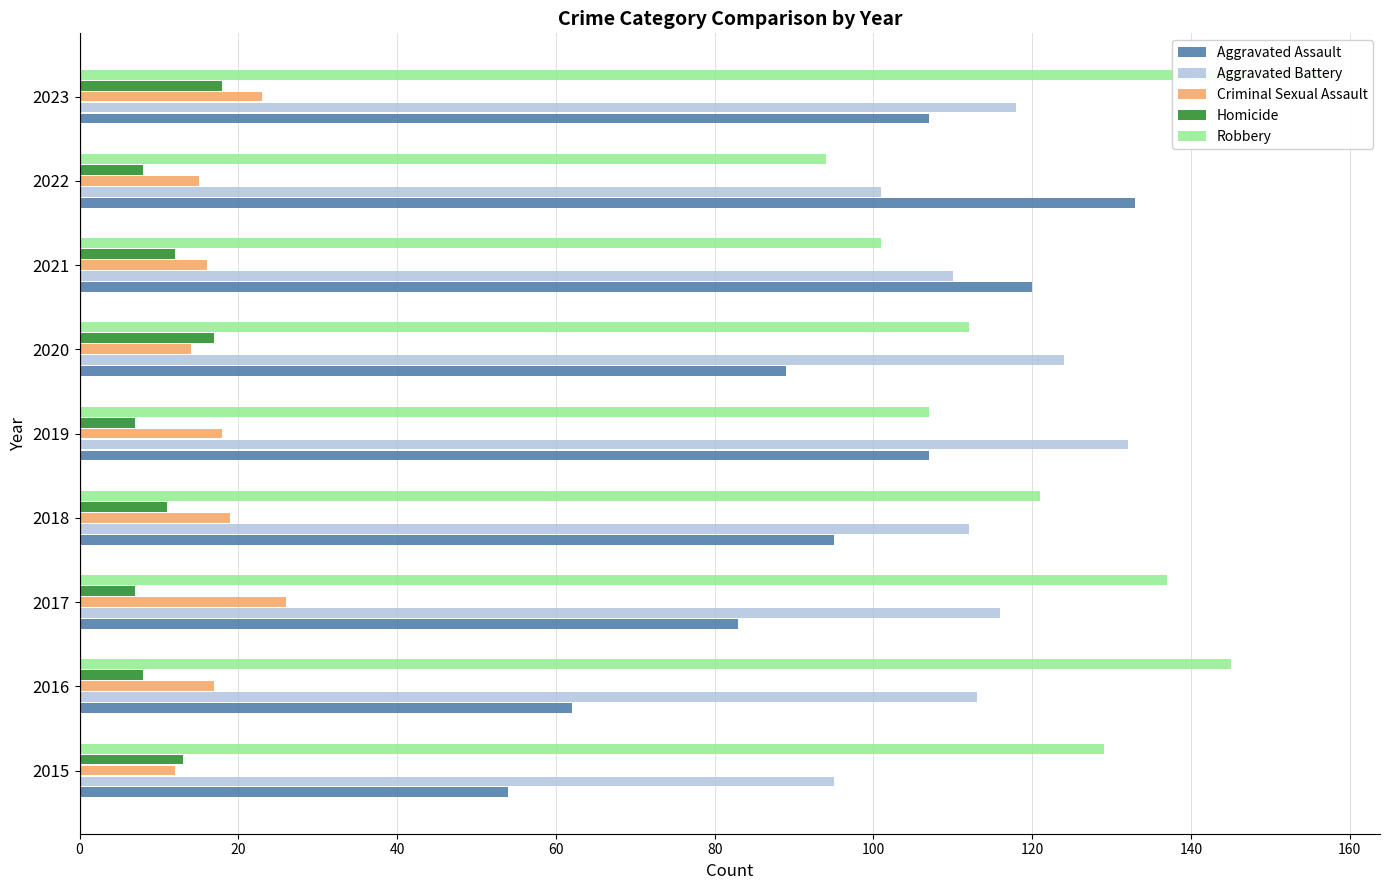

Which series has the widest spread of values?

Aggravated Assault